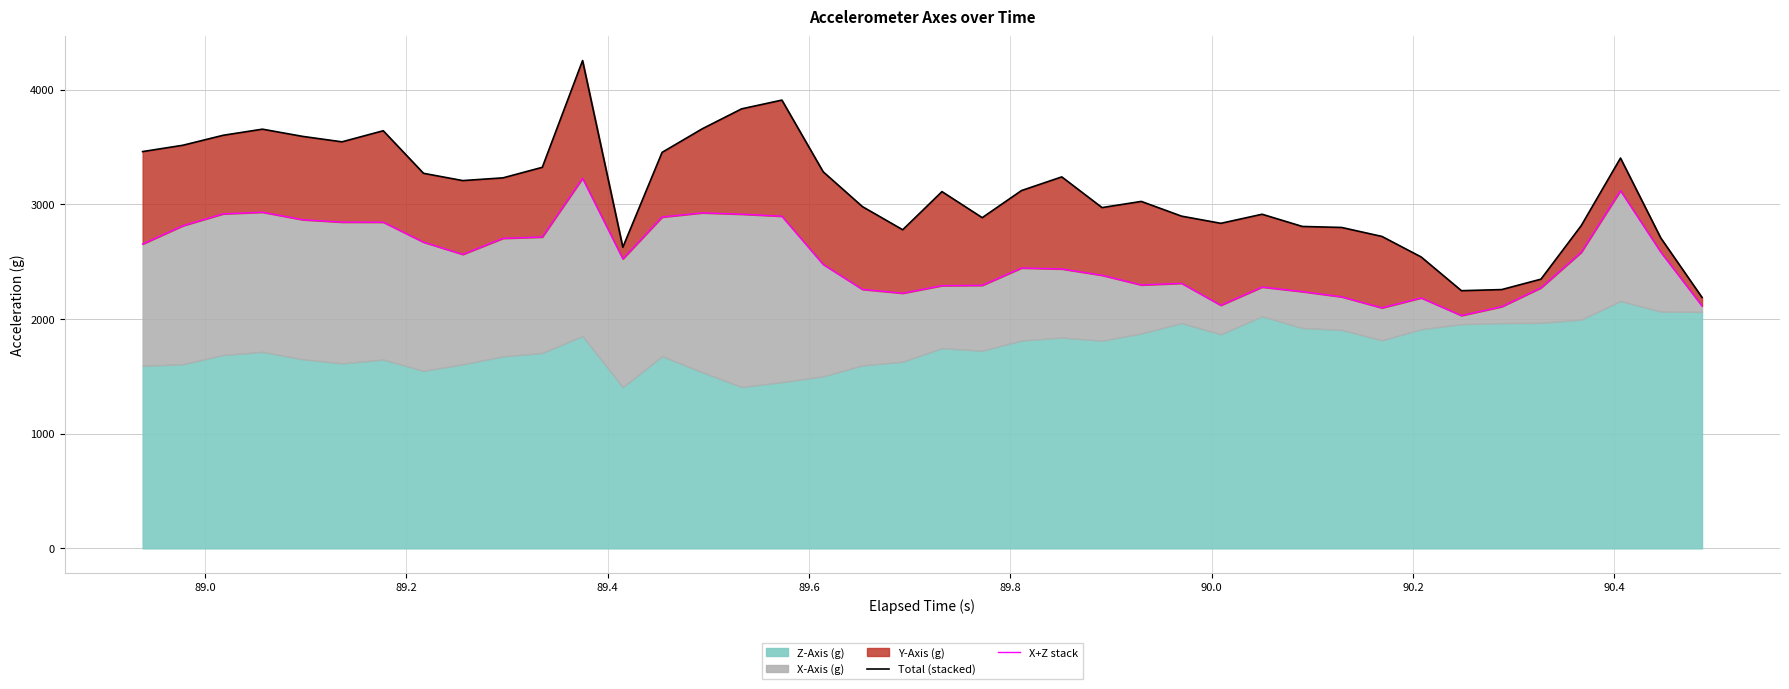

Is the value of Total (stacked) at 15 greater than the value of X+Z stack at 11?

Yes